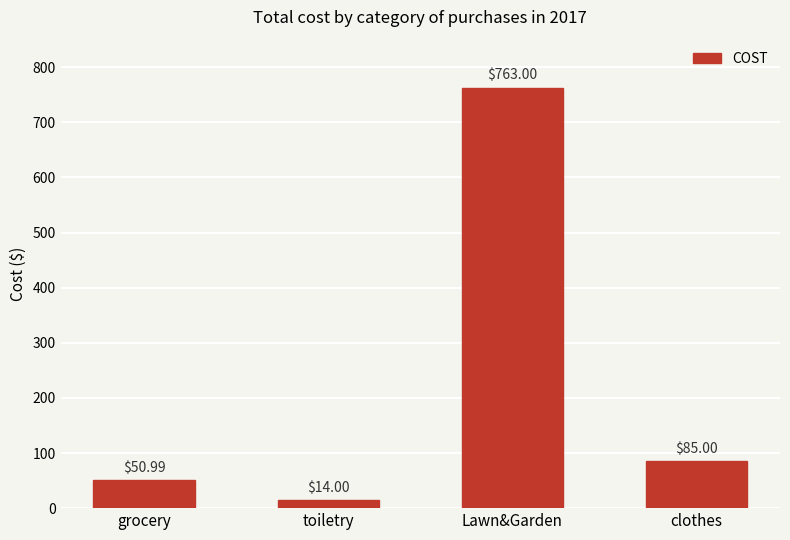

The chart shows a value of 86.7 at grocery. True or false?

False